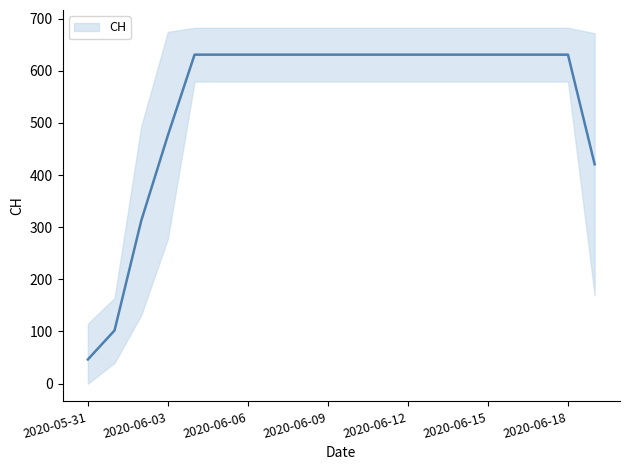

How many lines are shown in the chart?

1